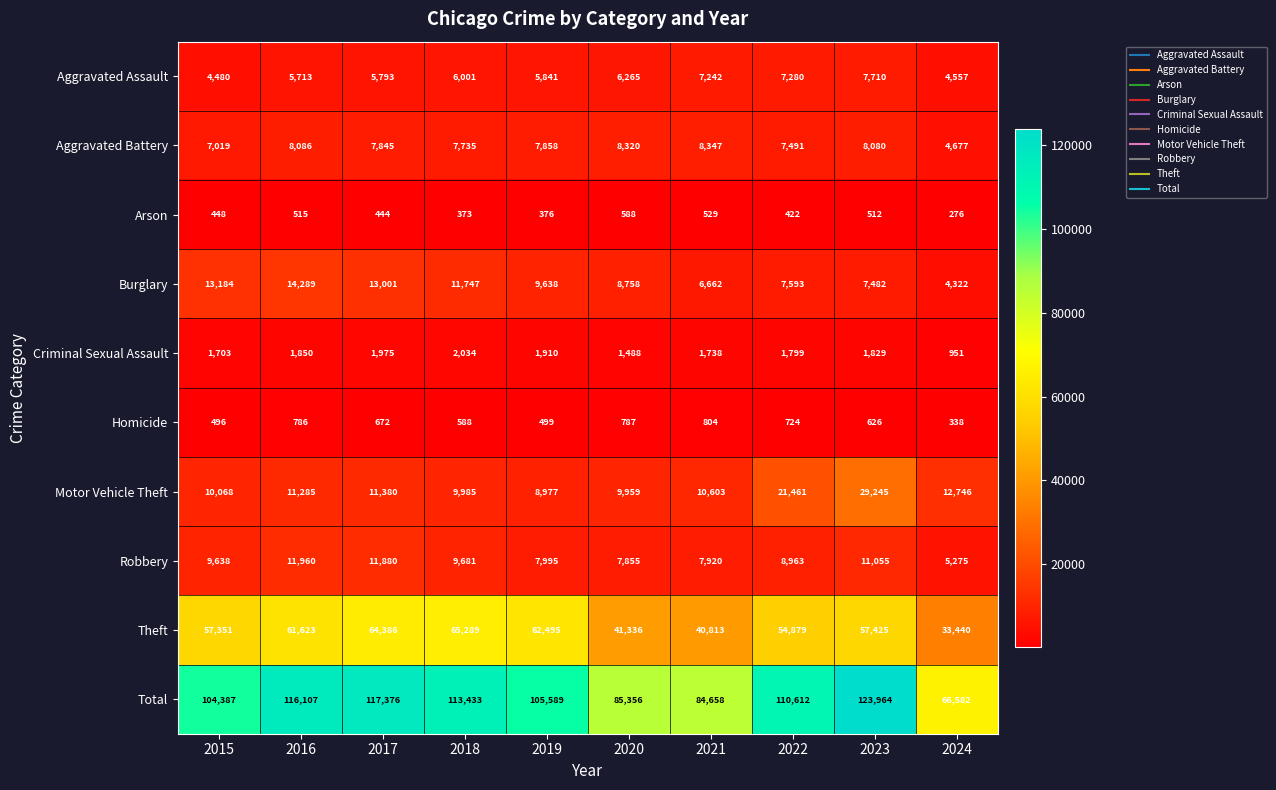

Is the value of Aggravated Assault at 2022 greater than the value of Arson at 2020?

Yes